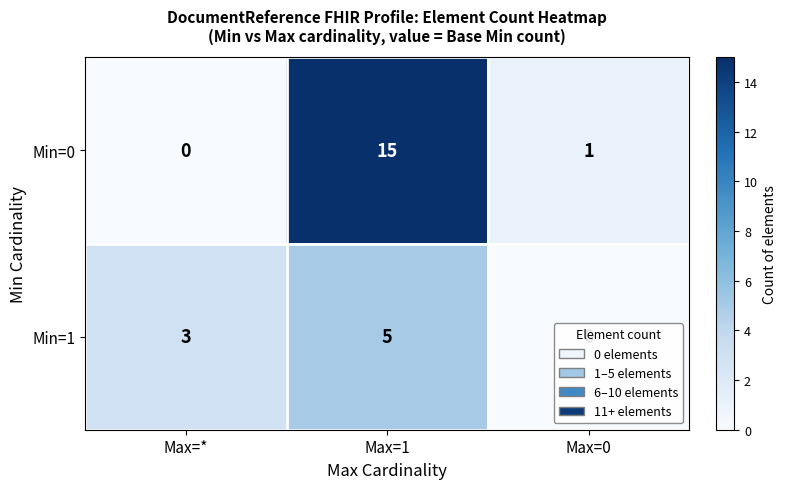

Which series has the largest total across all categories?

Min=0